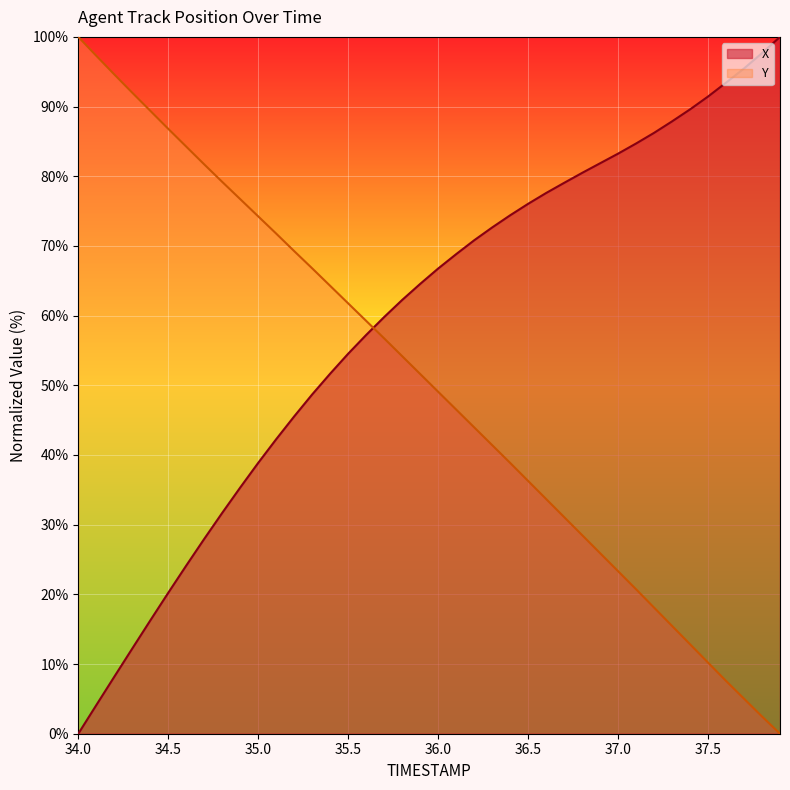

At which label is Y closest to 50?

36.0